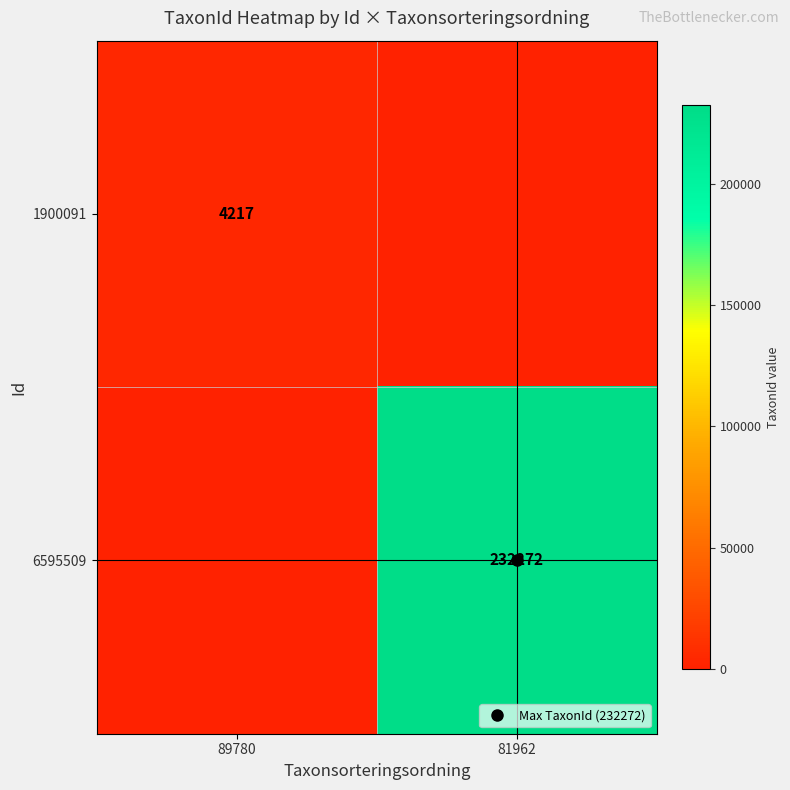

Which series has the largest total across all categories?

6595509